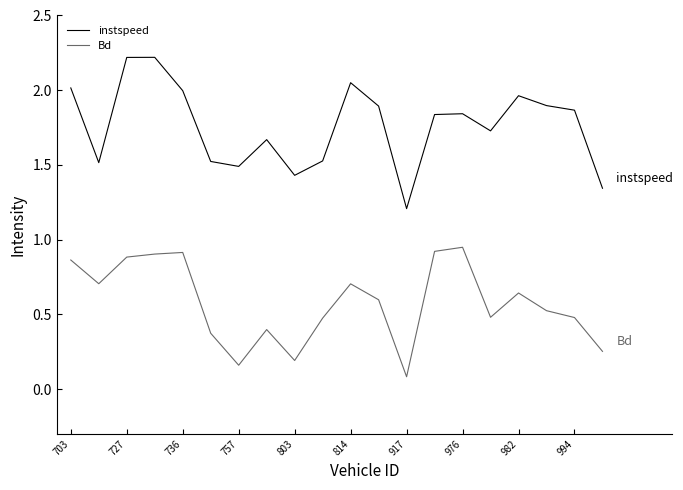

Rank the series by their maximum value, from lowest to highest.

Bd, instspeed